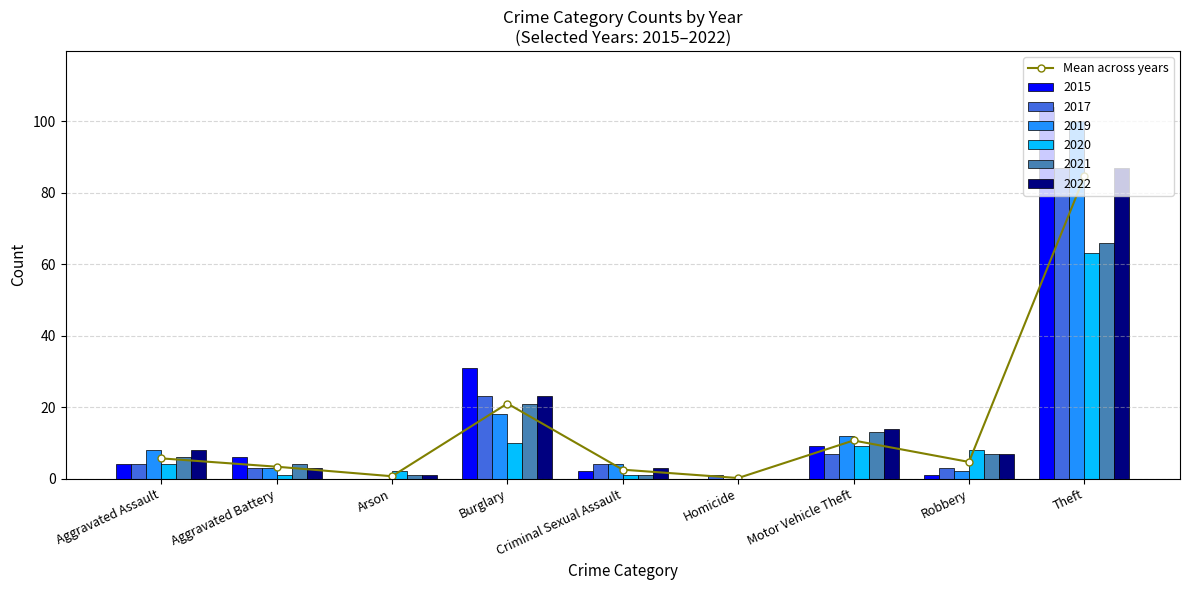

What is the label of the 2nd bar from the left?

Aggravated Battery